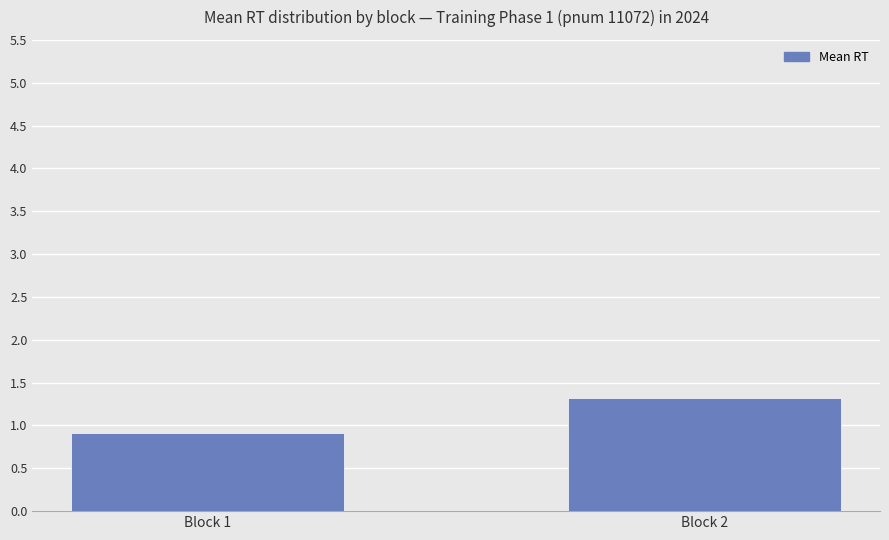

Reading left to right, extract all data points from this chart.

Block 1=0.9	Block 2=1.3